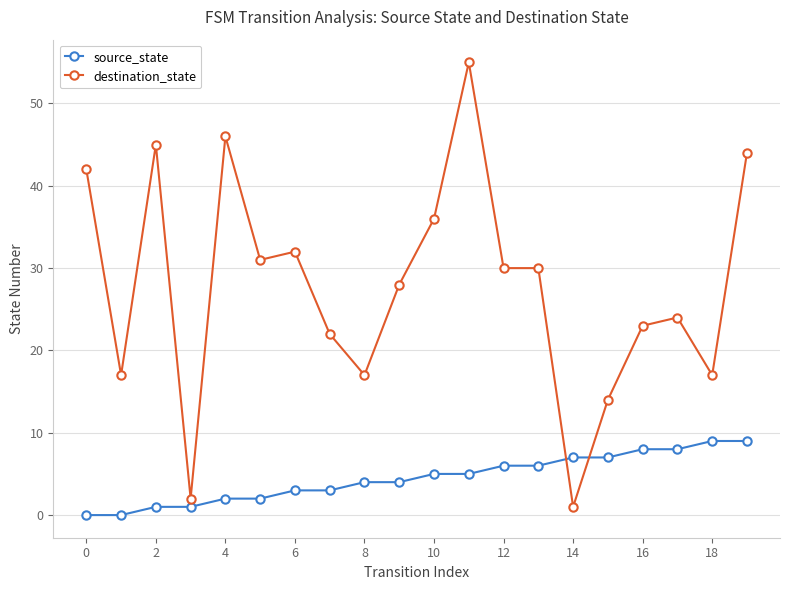

List the series in order of their overall mean, lowest first.

source_state, destination_state